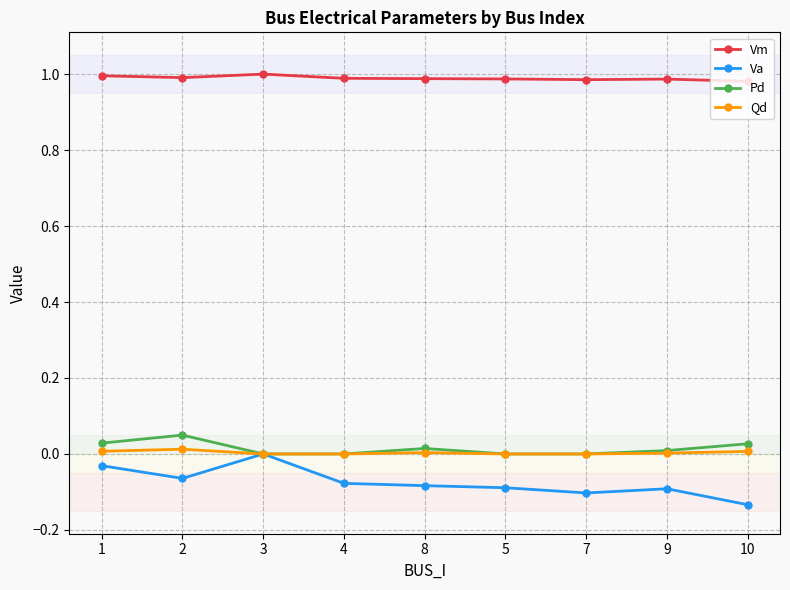

How many series are shown in this chart?

4